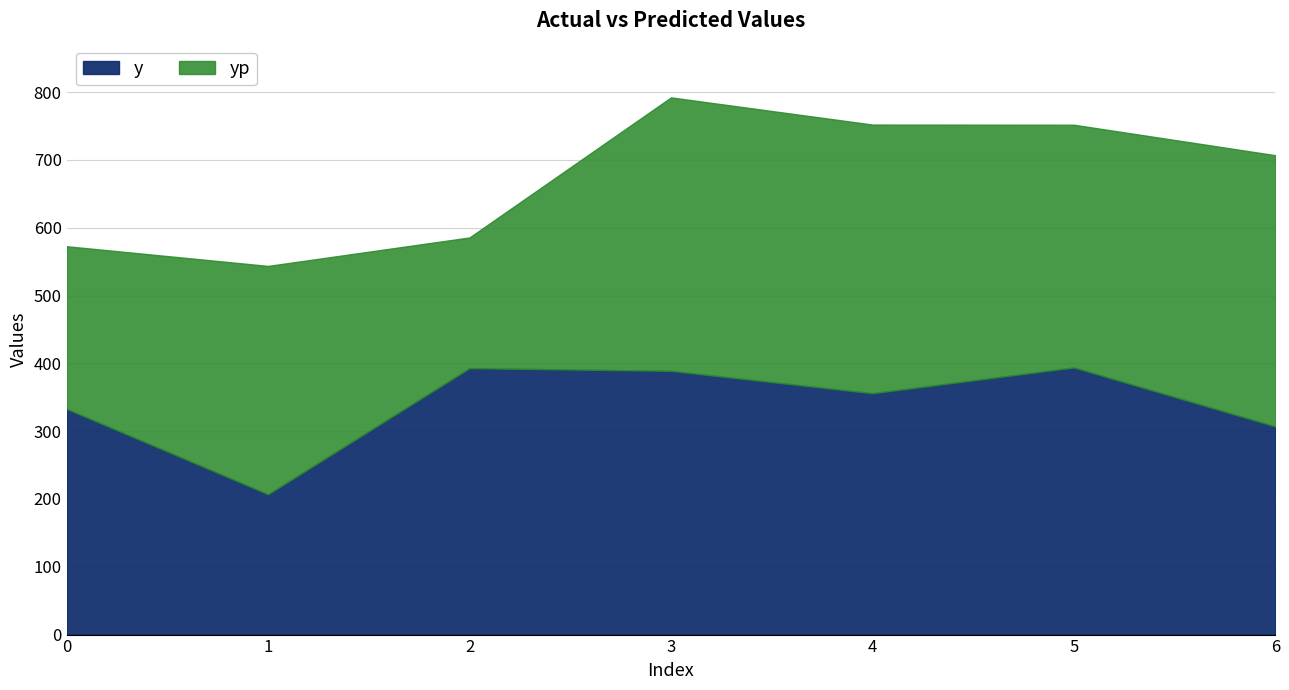

What is the average value of the y series?

339.9